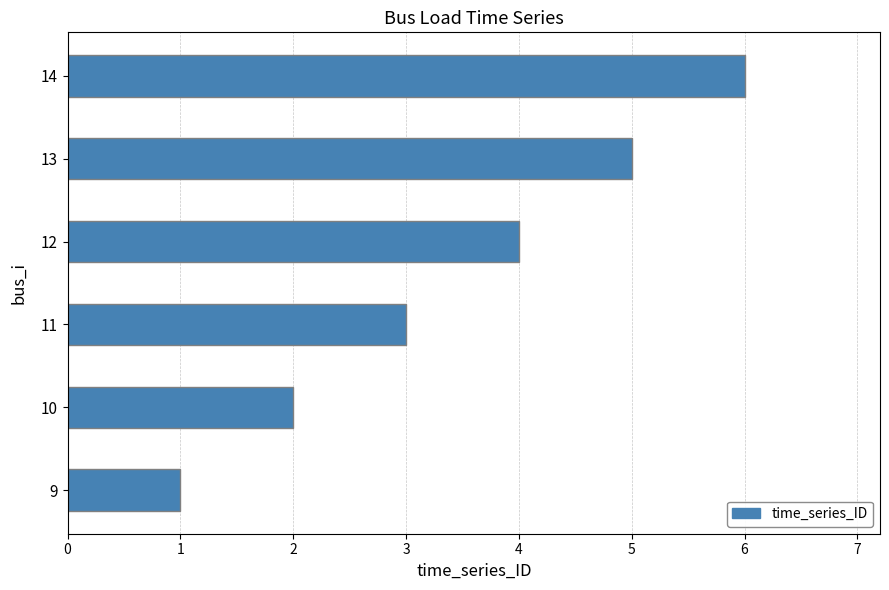

The value at 13 is 5. True or false?

True